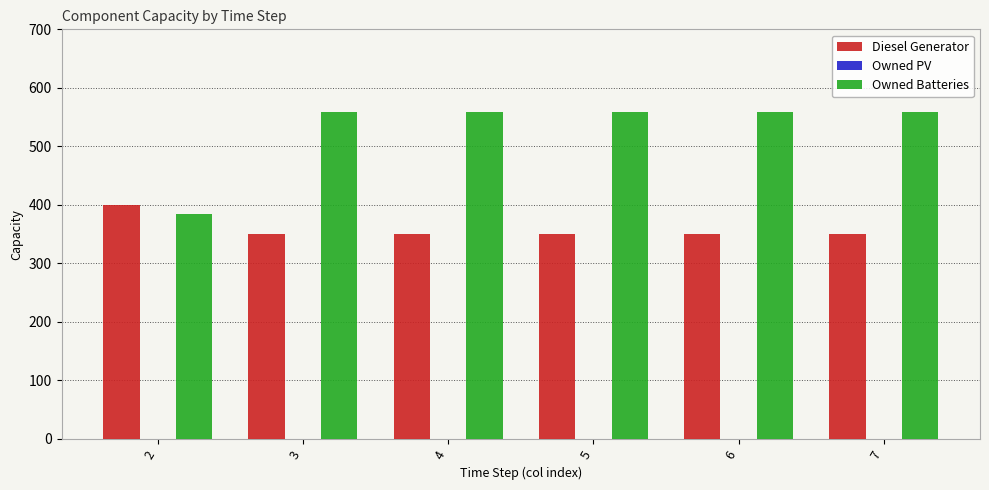

Which series has the largest range (max minus min)?

Owned Batteries